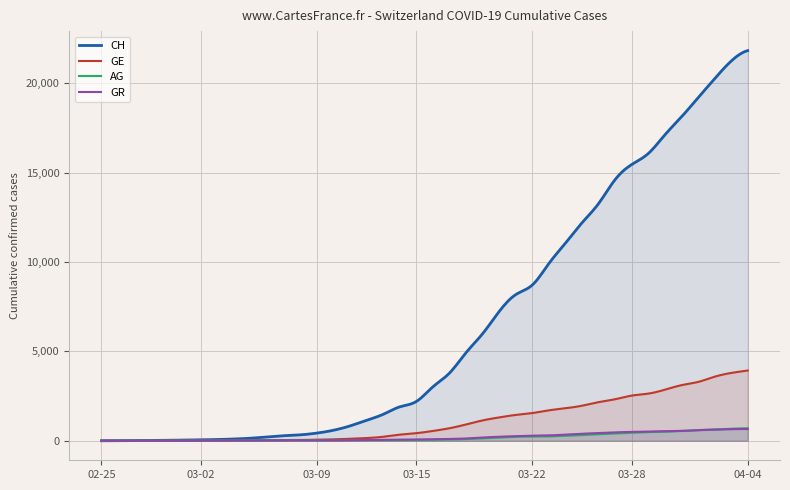

What is the total value across all series at 2020-03-31?

22317